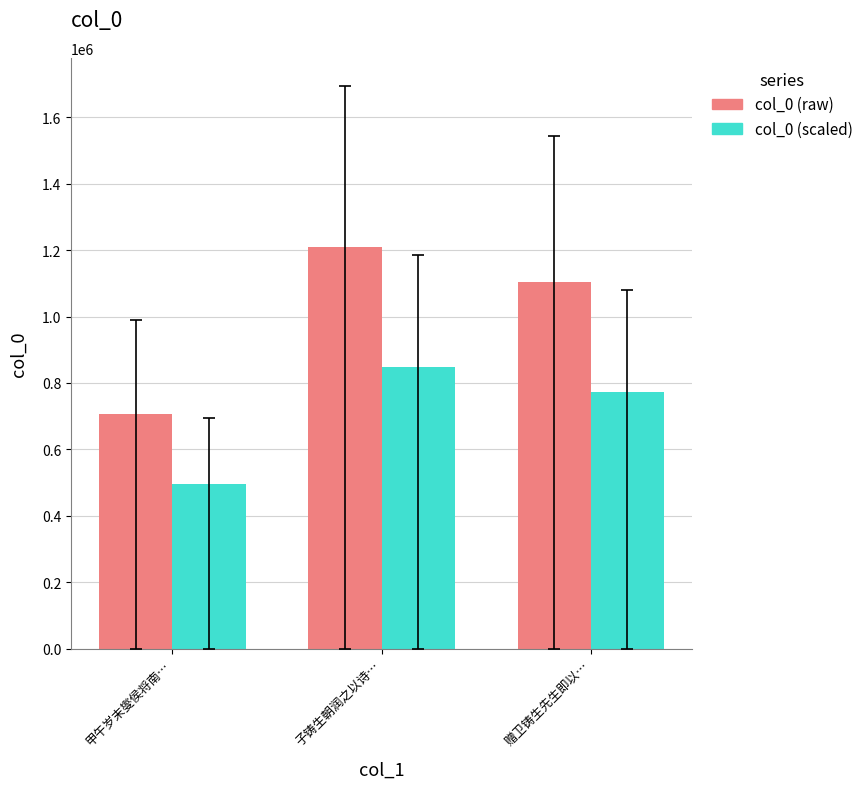

Is it true that col_0 (raw) equals 341925.2 at 赠卫铸生先生即以…?

False